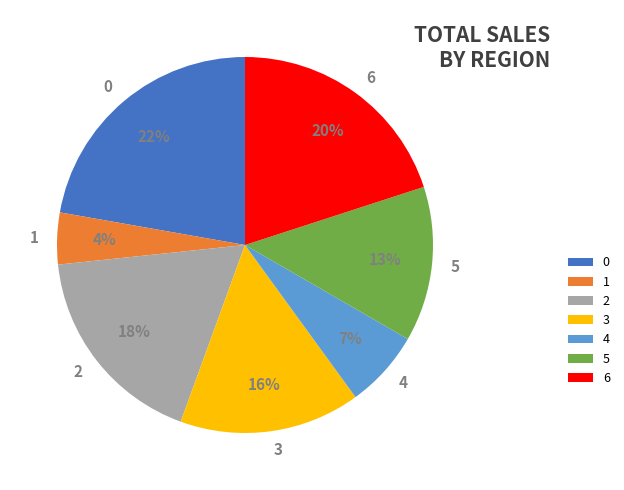

How many segments does this pie chart have?

7